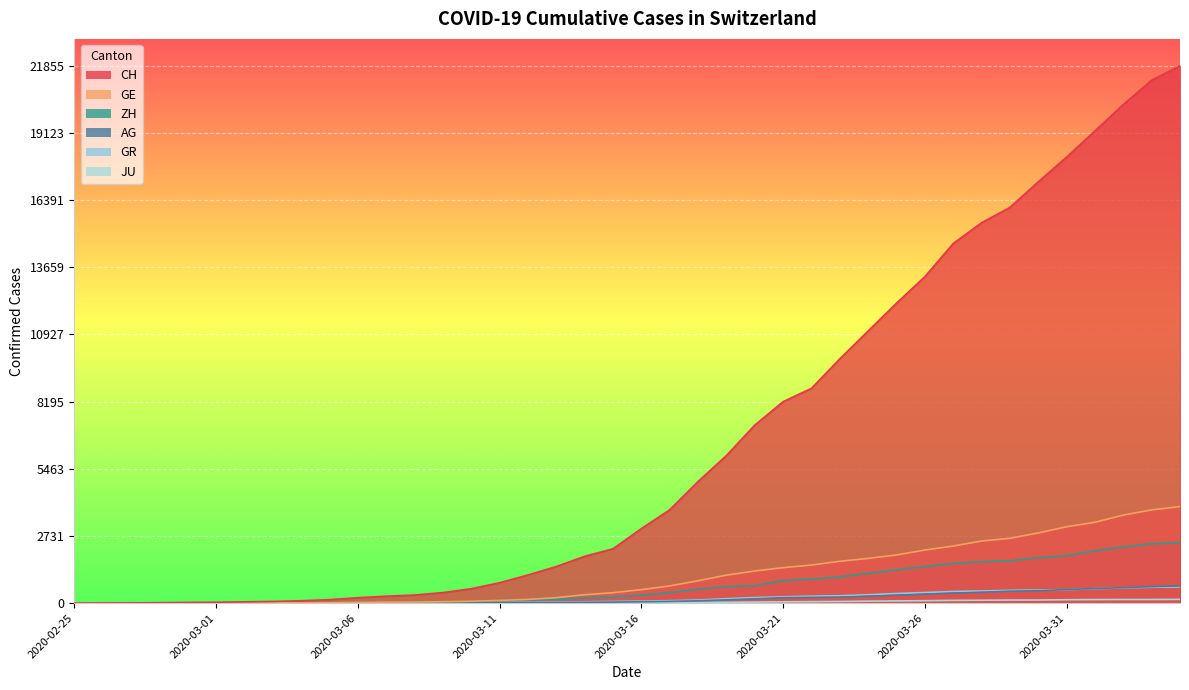

At which label is ZH closest to 1225?

2020-03-24